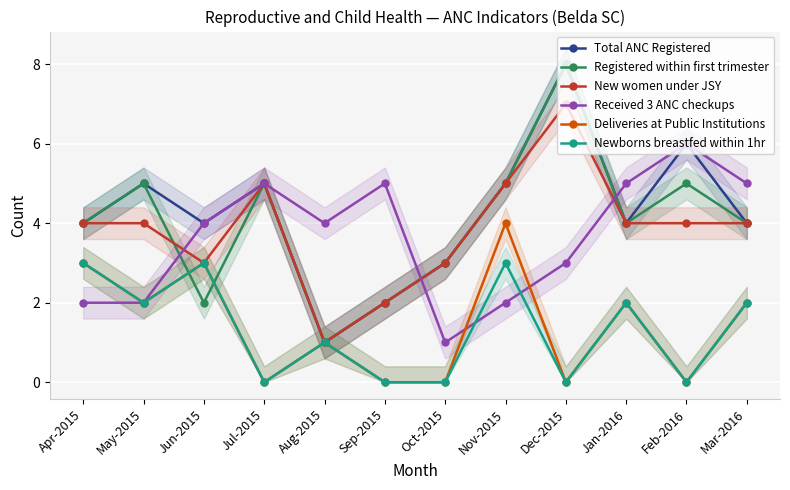

What is the difference between the maximum and minimum values in the Received 3 ANC checkups series?

5